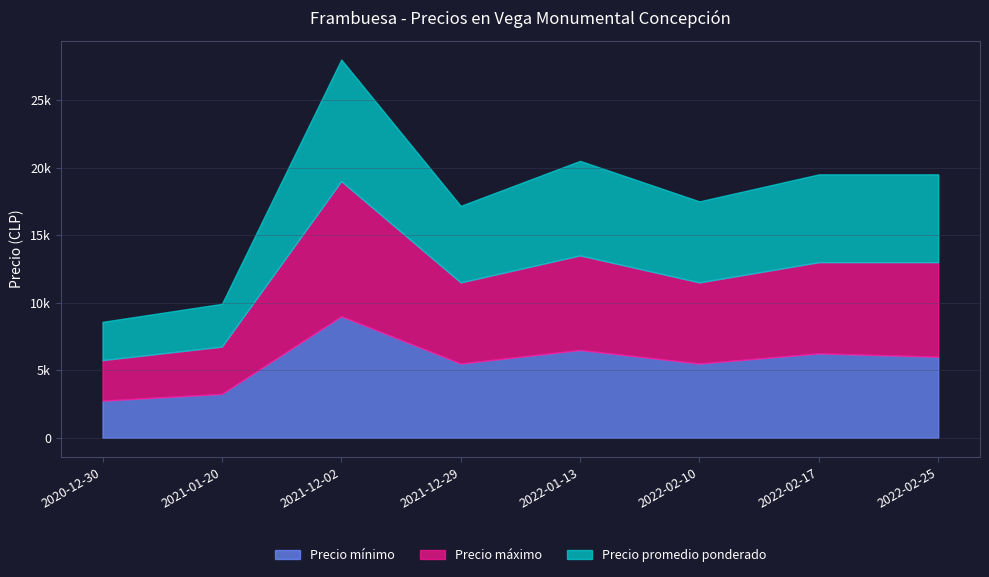

Reading right to left, extract all data points from this chart.

Precio mínimo: 2022-02-25=6000	2022-02-17=6250	2022-02-10=5500	2022-01-13=6500	2021-12-29=5500	2021-12-02=9000	2021-01-20=3250	2020-12-30=2750
Precio máximo: 2022-02-25=7000	2022-02-17=6750	2022-02-10=6000	2022-01-13=7000	2021-12-29=6000	2021-12-02=10000	2021-01-20=3500	2020-12-30=3000
Precio promedio ponderado: 2022-02-25=6500	2022-02-17=6500	2022-02-10=6000	2022-01-13=7000	2021-12-29=5667	2021-12-02=9000	2021-01-20=3167	2020-12-30=2833